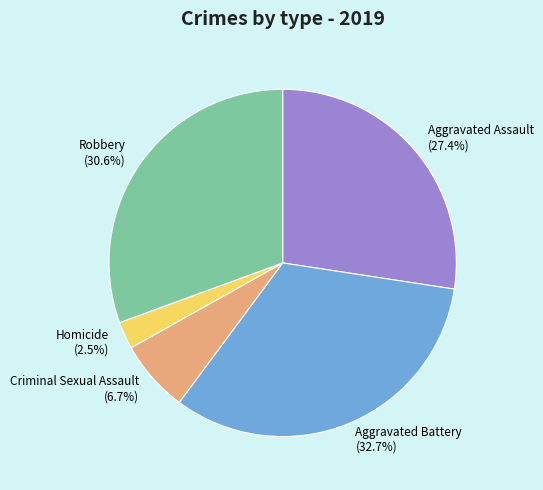

Approximately how many times larger is the value at Aggravated Battery compared to Robbery?

1.1